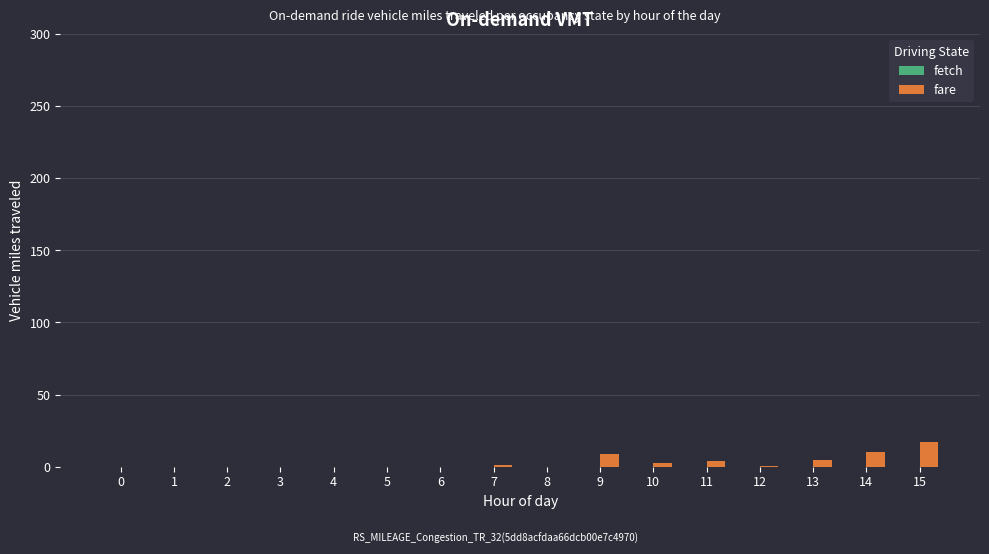

What is the total value across all series at 11?

3.6